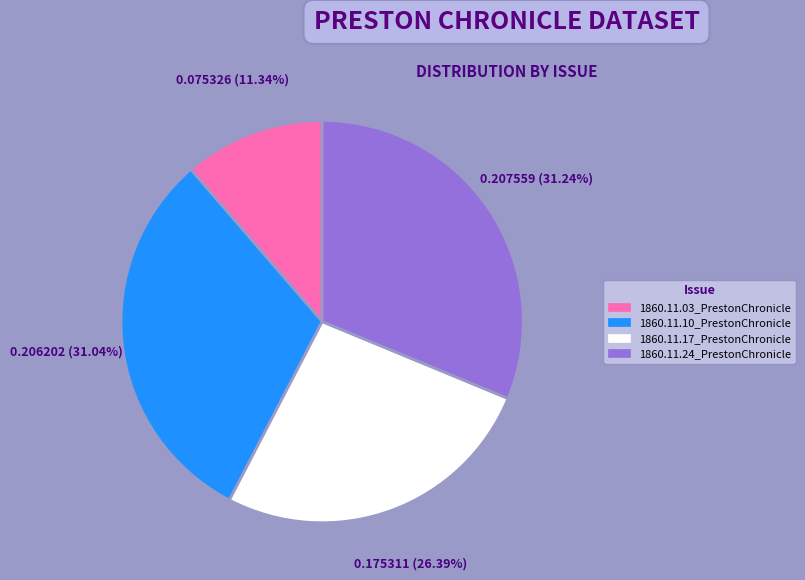

Does 1860.11.17_PrestonChronicle account for over 50% of the chart?

No